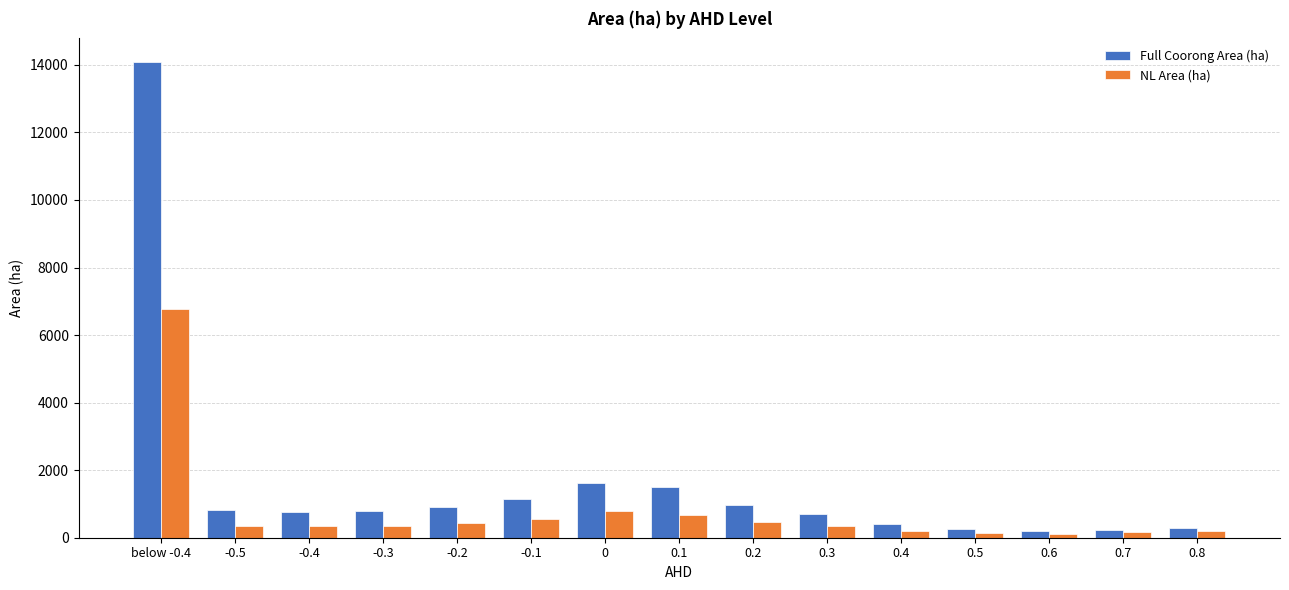

How many data points does each series have?

15